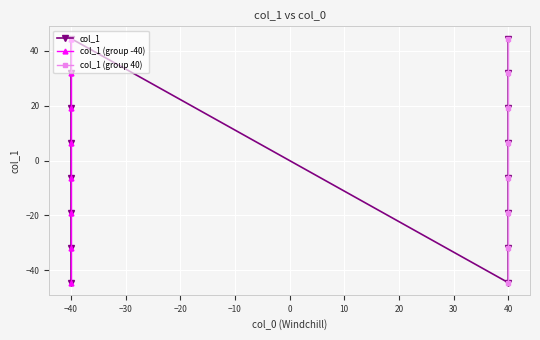

True or false: the data shows -31.8 at 40.

True